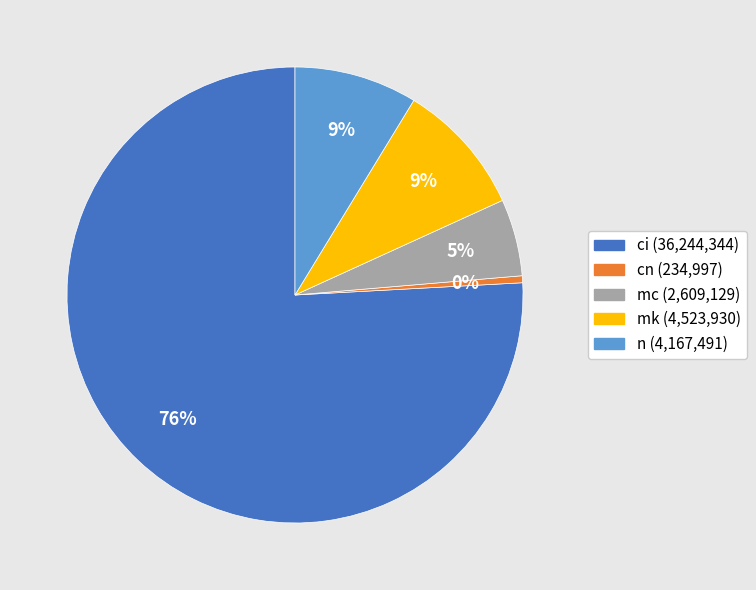

Do n and ci together represent more than half of the pie?

Yes